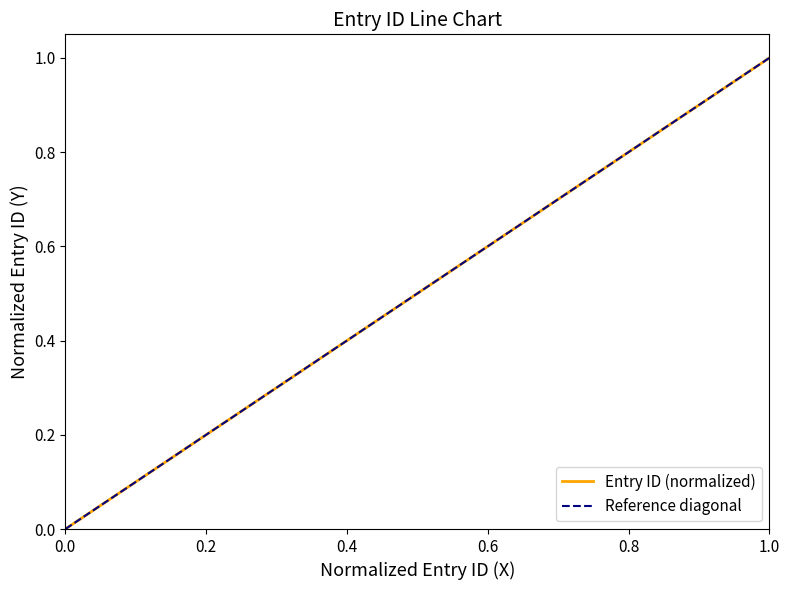

What is the value of the 3rd point from the left?

0.7